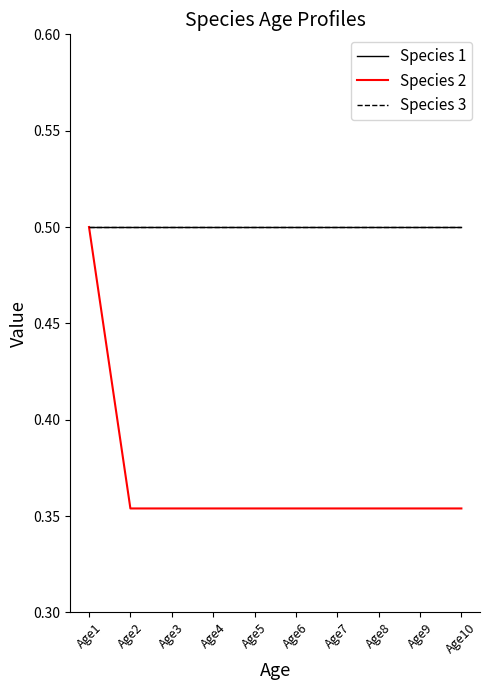

Is it true that Species 2 equals 0.5 at Age1?

True